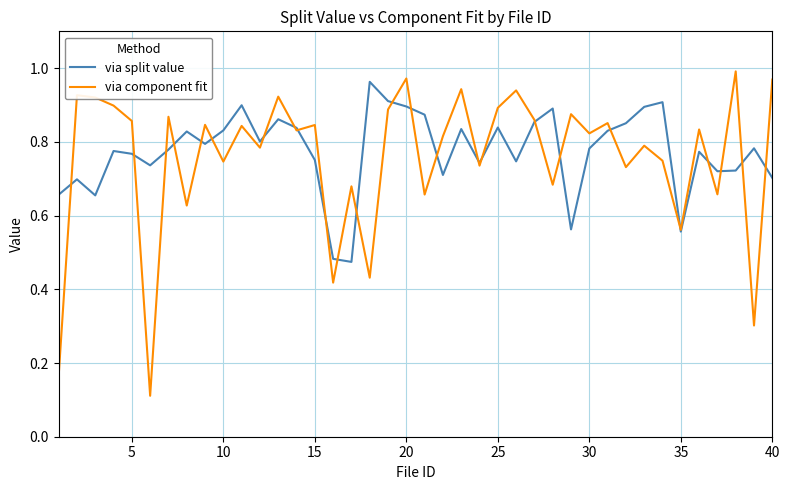

Which series has the largest range (max minus min)?

via component fit